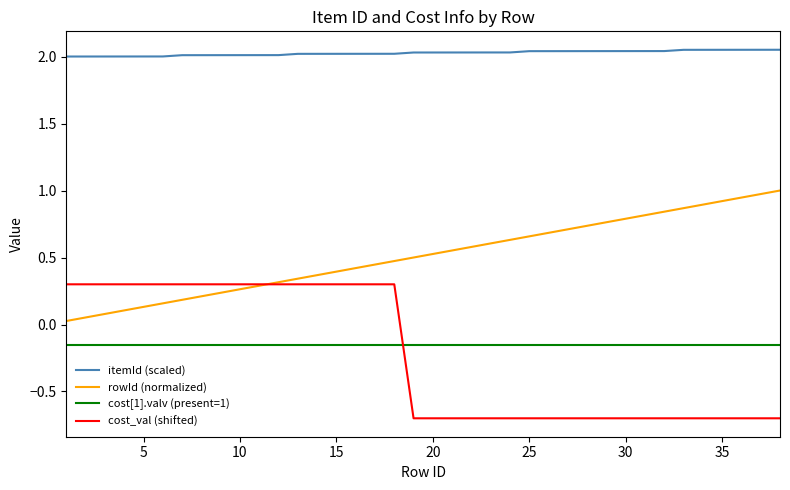

True or false: cost_val (shifted) and itemId (scaled) intersect in this chart.

False